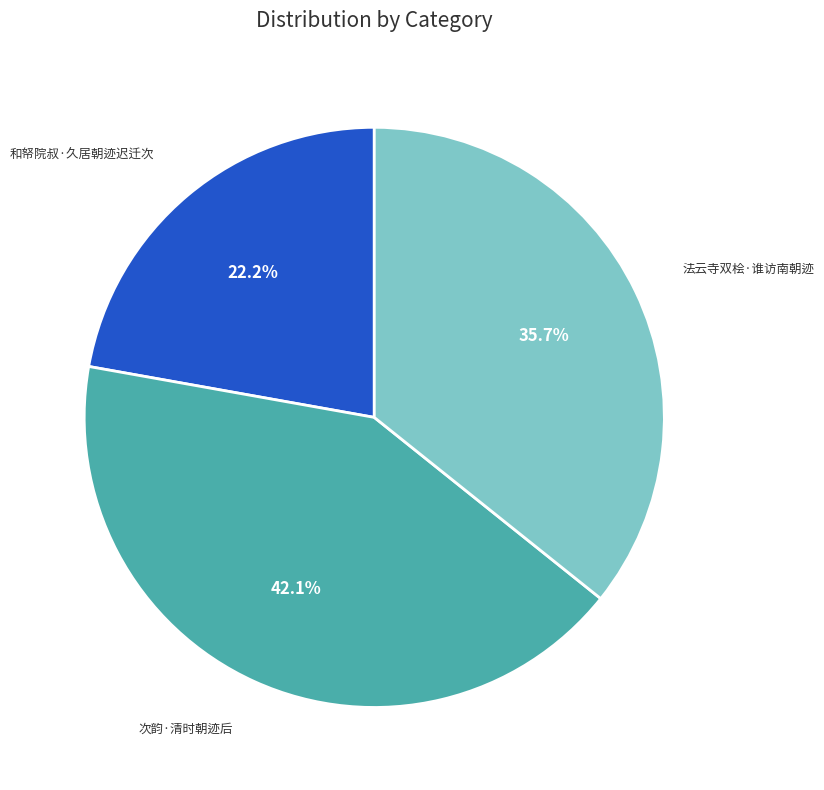

To the nearest percent, what is the average slice percentage?

33%